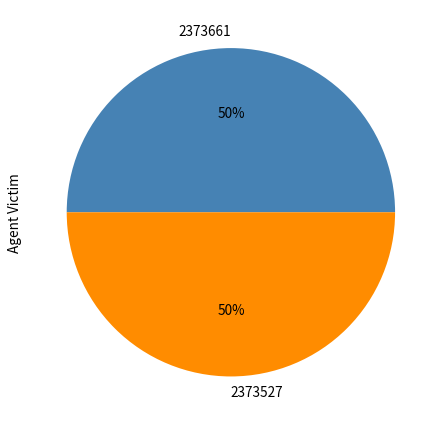

Approximately how many times larger is the value at 2373661 compared to 2373527?

1.0